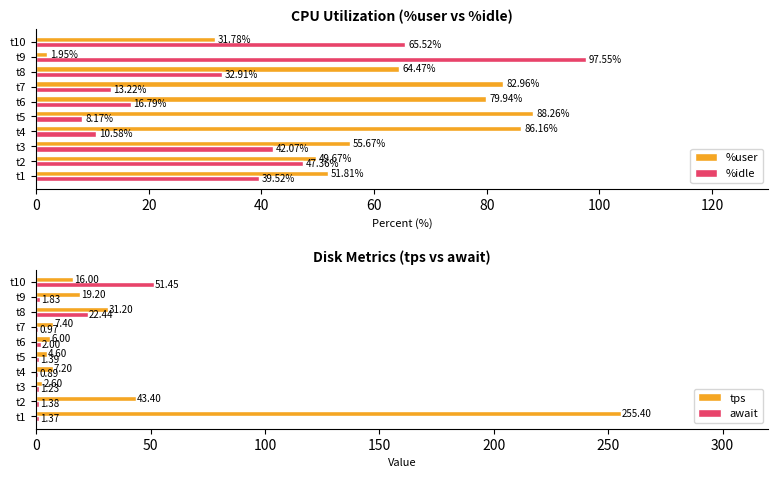

At which label does %idle reach its minimum?

t5